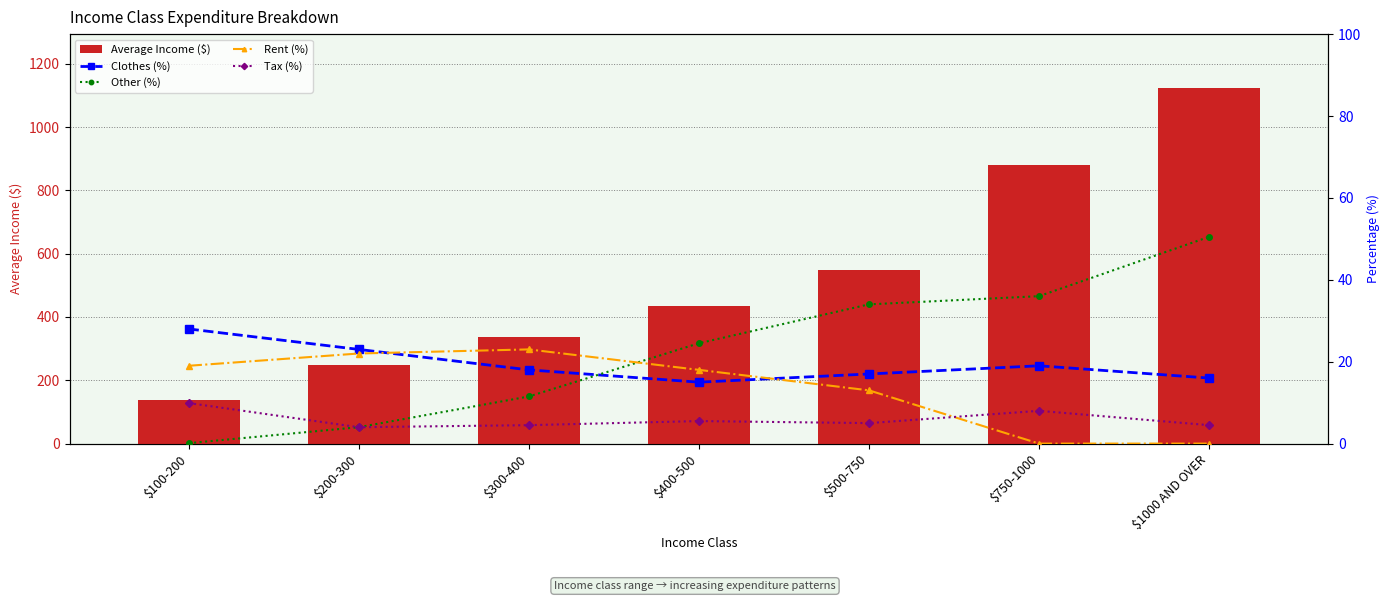

Reading right to left, list all the values displayed in this chart.

Average Income ($): 1125.0	880.0	547.0	433.8	335.7	249.4	139.1
Clothes (%): 16.0	19.0	17.0	15.0	18.0	23.0	28.0
Other (%): 50.5	36.0	34.0	24.5	11.5	4.0	0.1
Rent (%): 0.0	0.0	13.0	18.0	23.0	22.0	19.0
Tax (%): 4.5	8.0	5.0	5.5	4.5	4.0	9.9